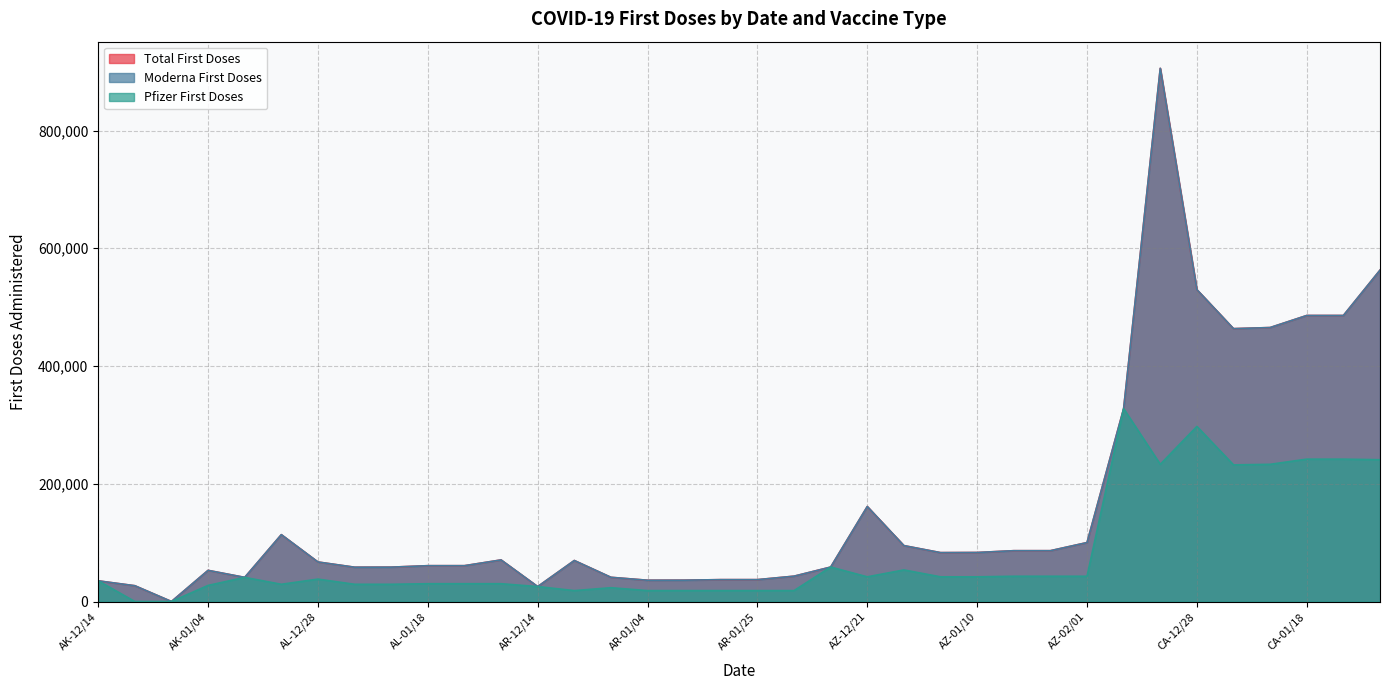

True or false: Pfizer First Doses and Total First Doses intersect in this chart.

False